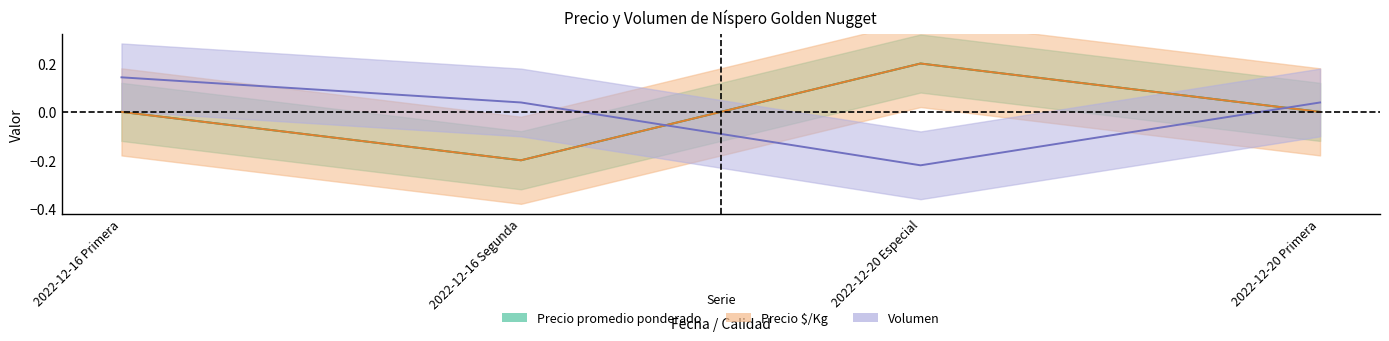

Where does the Precio máximo series first go above 0?

2022-12-20 Especial